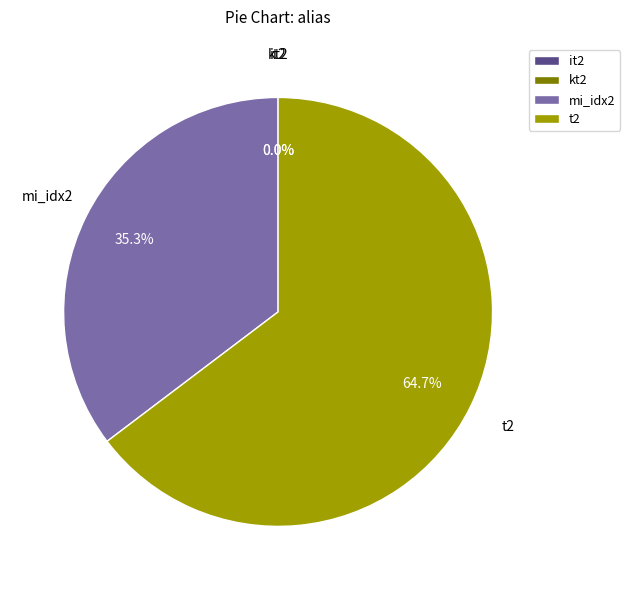

Approximately how many times larger is the value at mi_idx2 compared to t2?

0.5